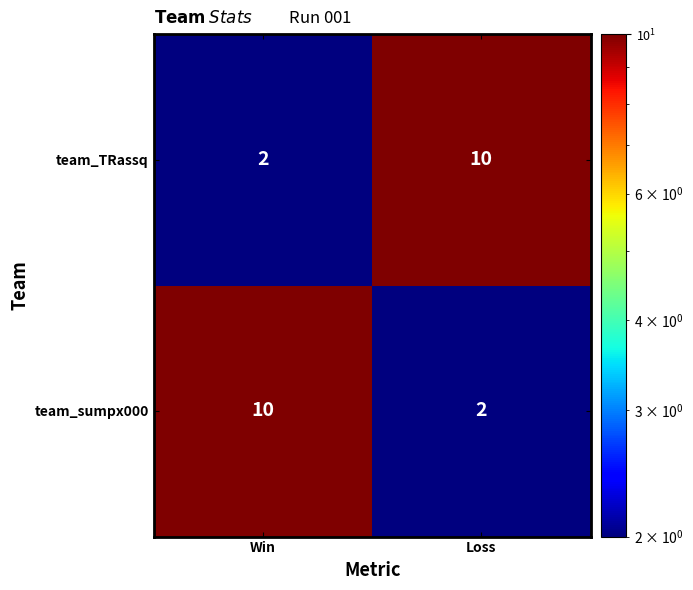

Is it true that team_TRassq equals 10 at Loss?

True